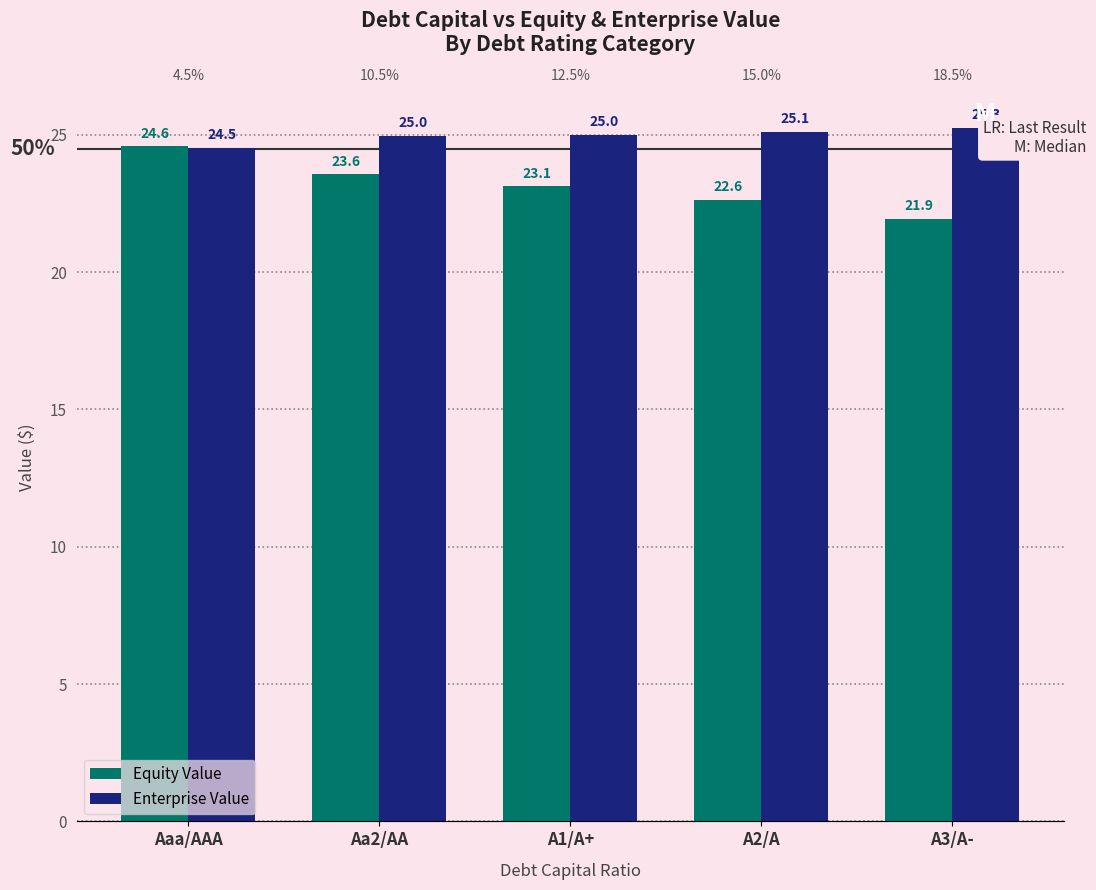

The Enterprise Value series shows 9.7 at Aaa/AAA. True or false?

False